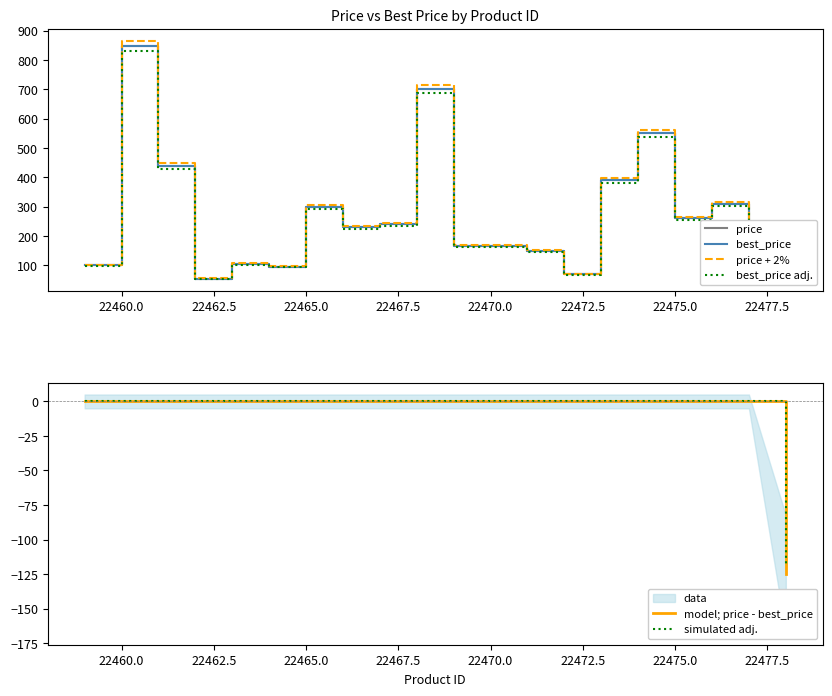

What is the lowest value of the price series?

55.0